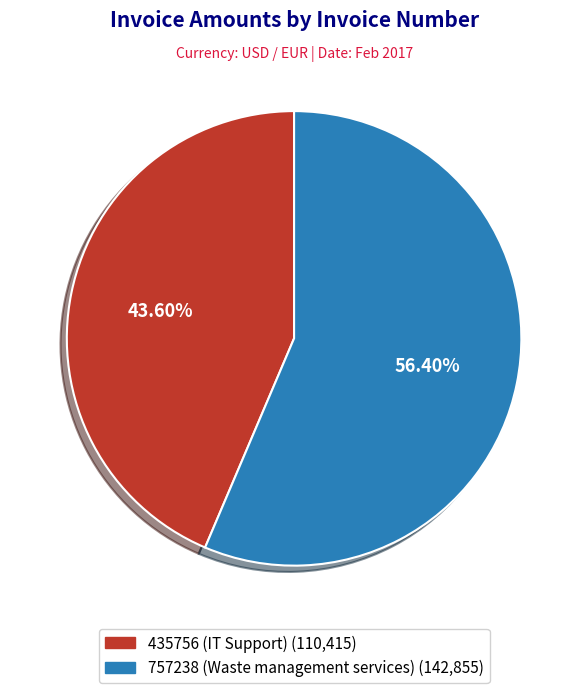

What is the smallest slice in the pie chart?

435756 (IT Support)